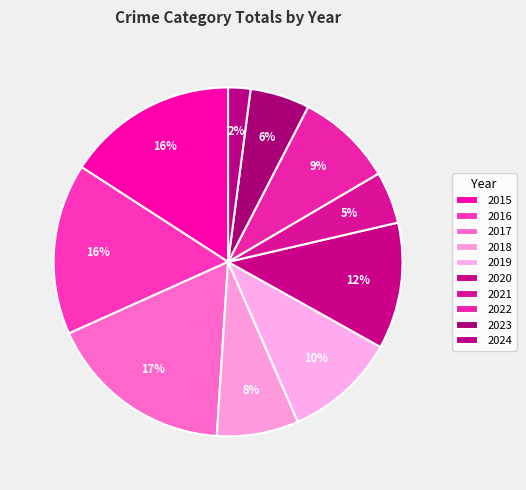

To the nearest percent, what is the difference between the largest and smallest slice percentages?

15%